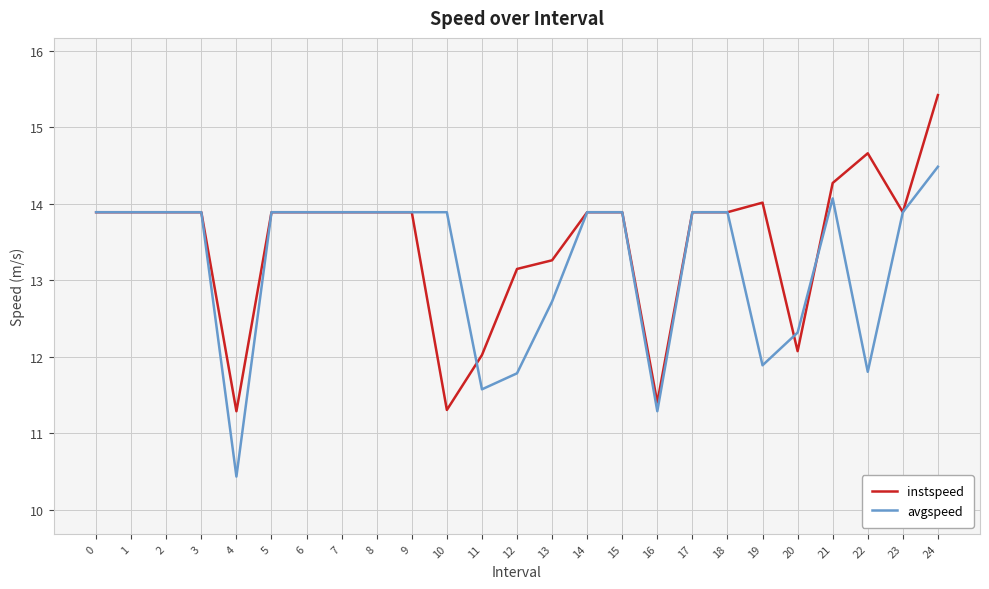

Rank the series by their maximum value, from highest to lowest.

instspeed, avgspeed